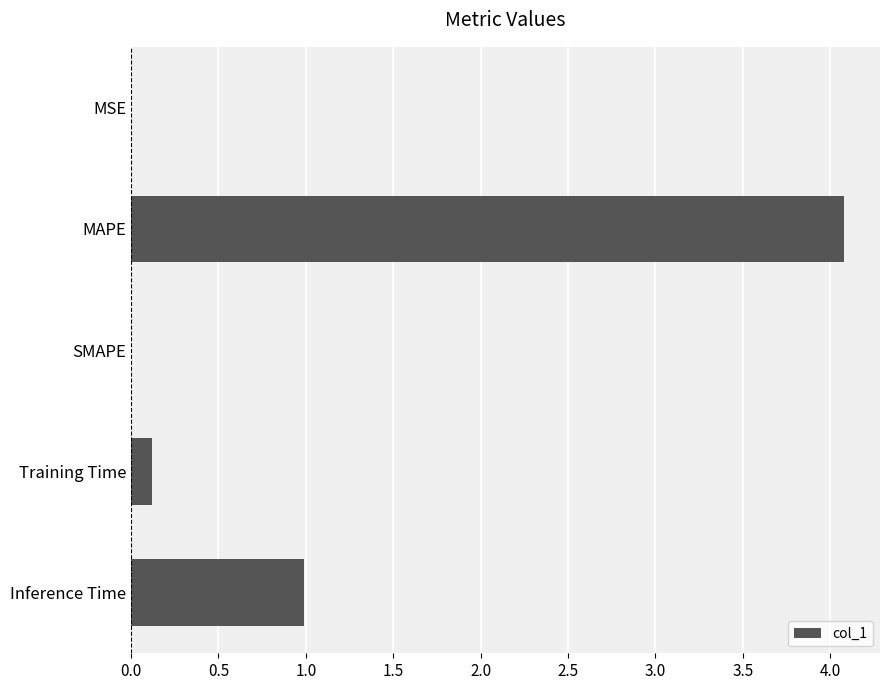

At which label is the value closest to 2?

Inference Time